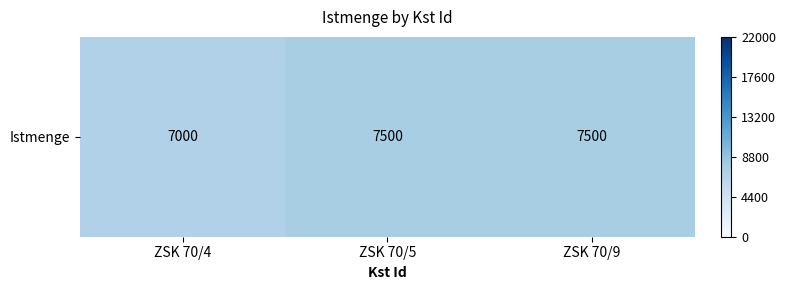

How many distinct data groups are displayed?

1